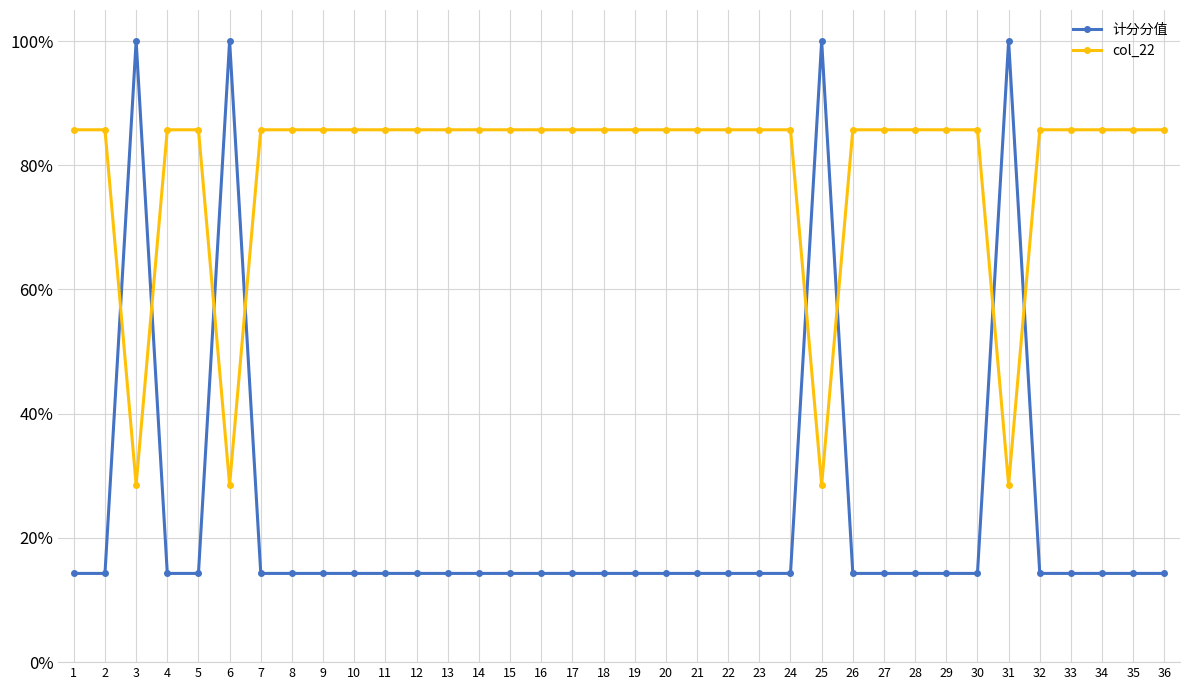

What are all the series names shown in the legend?

计分分值, col_22